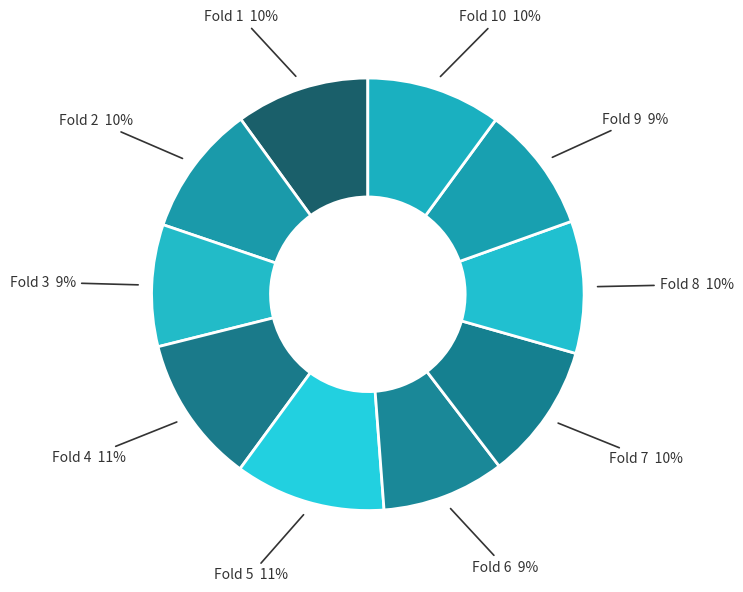

True or false: Fold 3 accounts for 1% of the total.

False